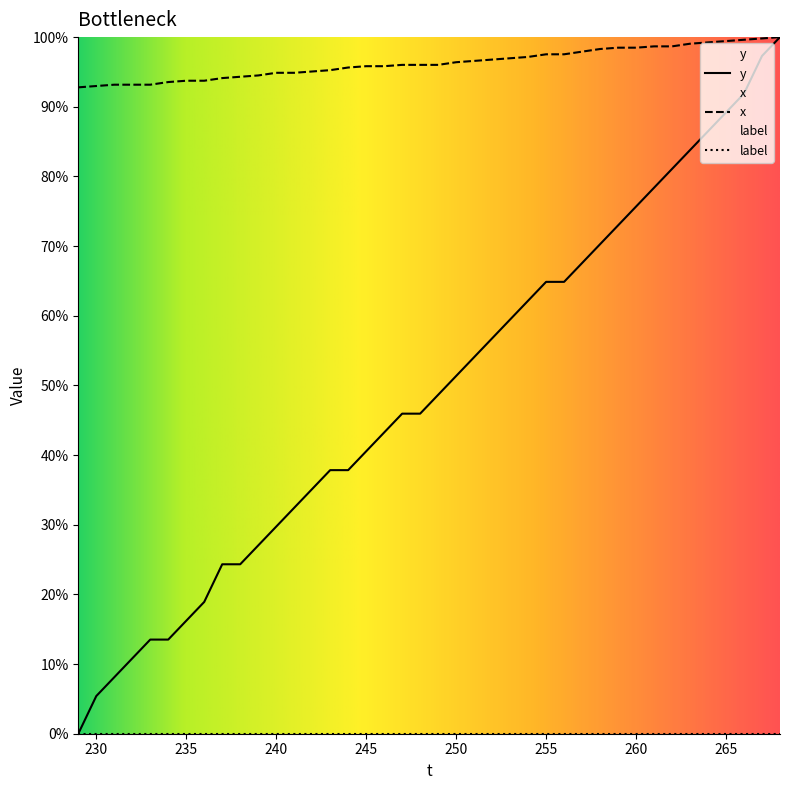

Which series has the largest range (max minus min)?

y